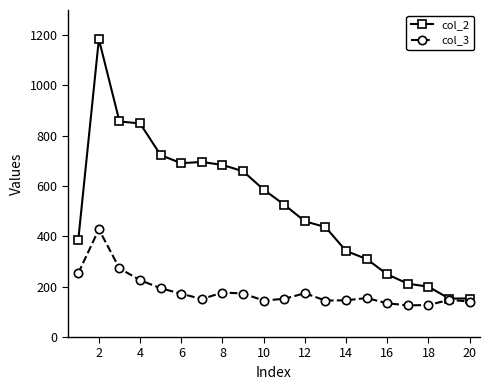

Rank the series by their maximum value, from lowest to highest.

col_3, col_2